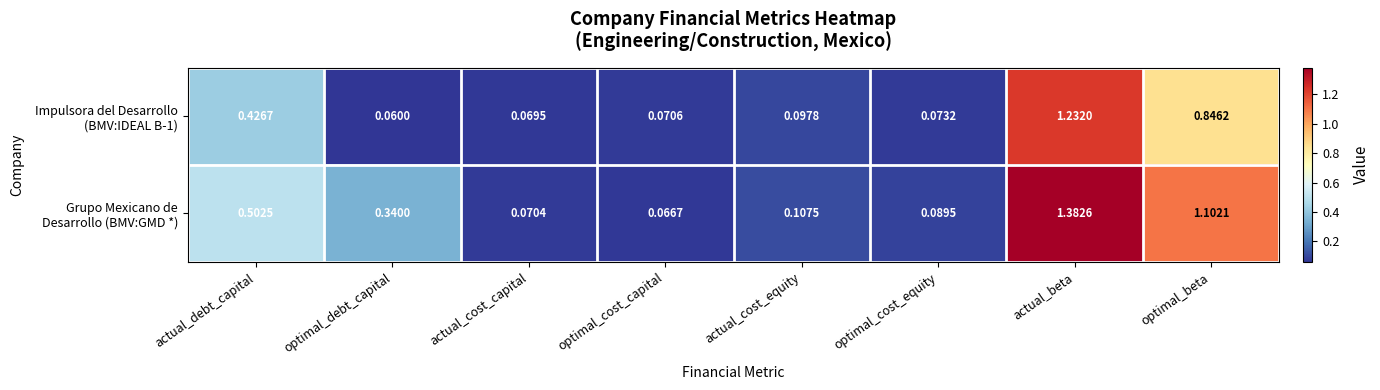

Which label corresponds to the smallest value in the chart?

optimal_debt_capital